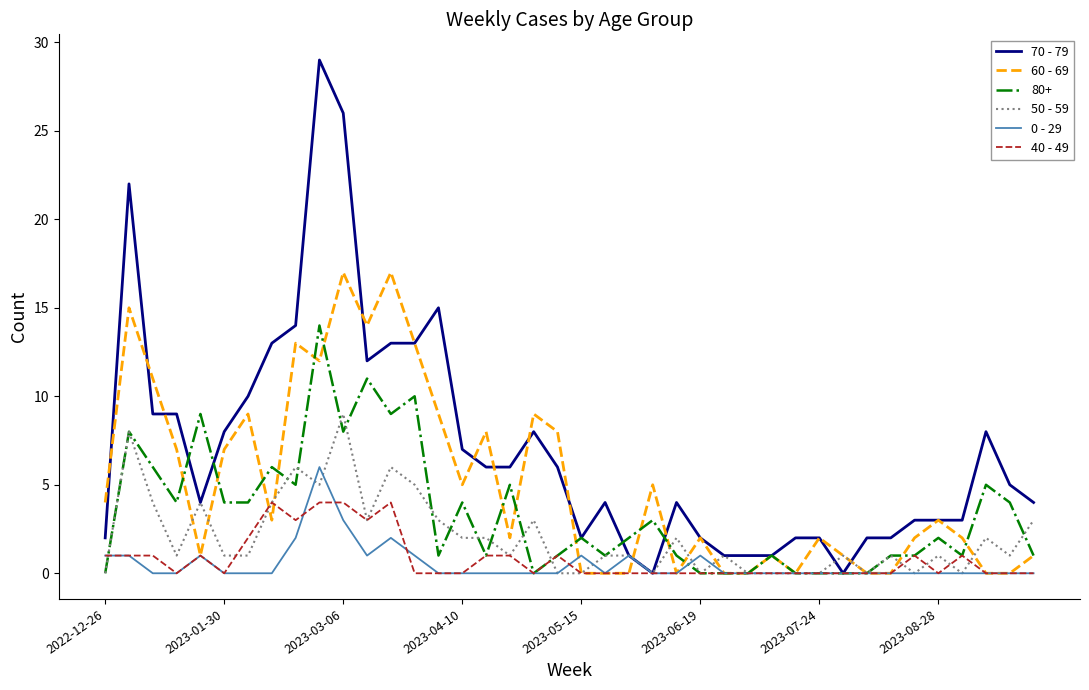

Which series has the largest range (max minus min)?

70 - 79